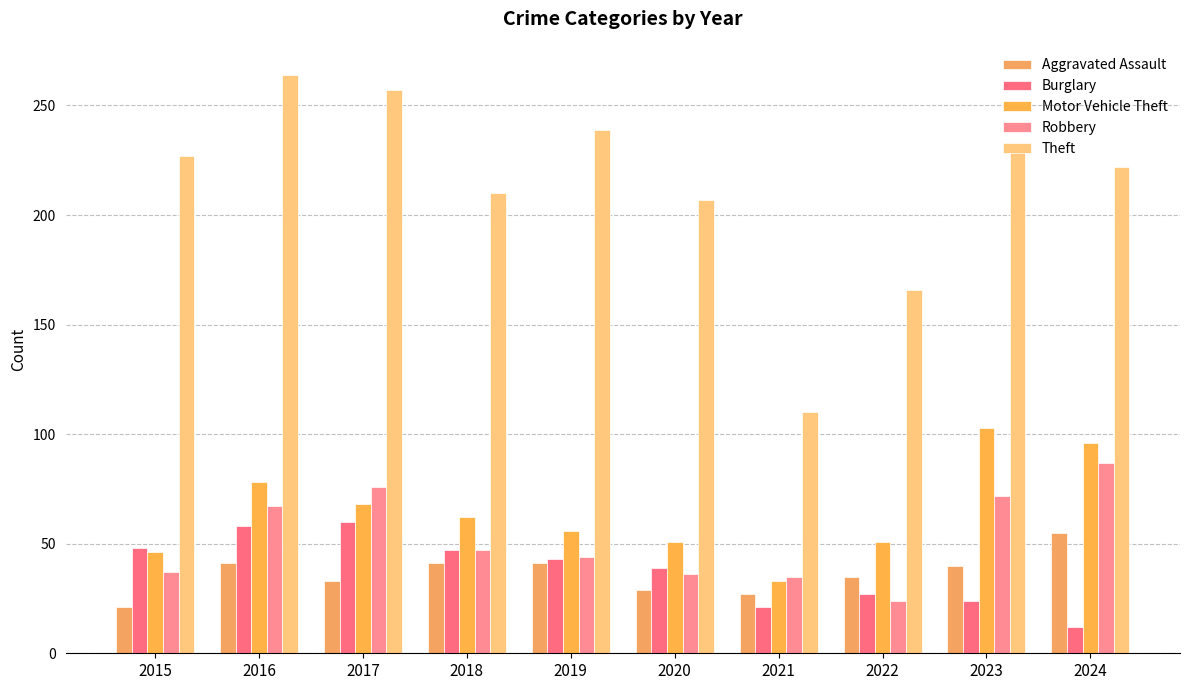

Reading right to left, list all the values displayed in this chart.

Aggravated Assault: 2024=55	2023=40	2022=35	2021=27	2020=29	2019=41	2018=41	2017=33	2016=41	2015=21
Burglary: 2024=12	2023=24	2022=27	2021=21	2020=39	2019=43	2018=47	2017=60	2016=58	2015=48
Motor Vehicle Theft: 2024=96	2023=103	2022=51	2021=33	2020=51	2019=56	2018=62	2017=68	2016=78	2015=46
Robbery: 2024=87	2023=72	2022=24	2021=35	2020=36	2019=44	2018=47	2017=76	2016=67	2015=37
Theft: 2024=222	2023=229	2022=166	2021=110	2020=207	2019=239	2018=210	2017=257	2016=264	2015=227